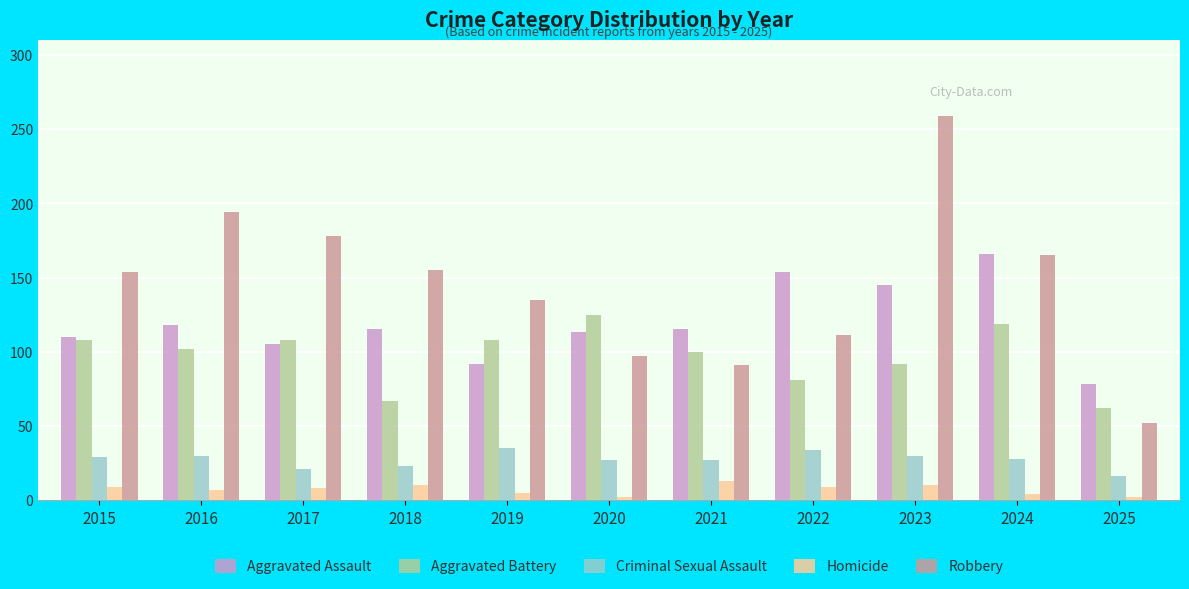

How many groups of bars are there?

11